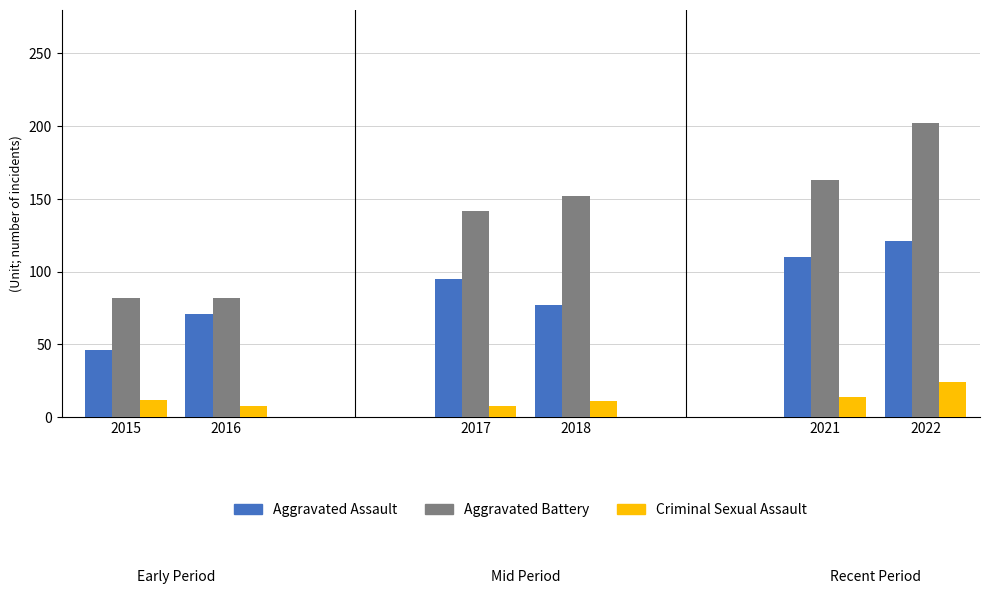

What is the sum of the Aggravated Battery values at 2021 and 2017?

305